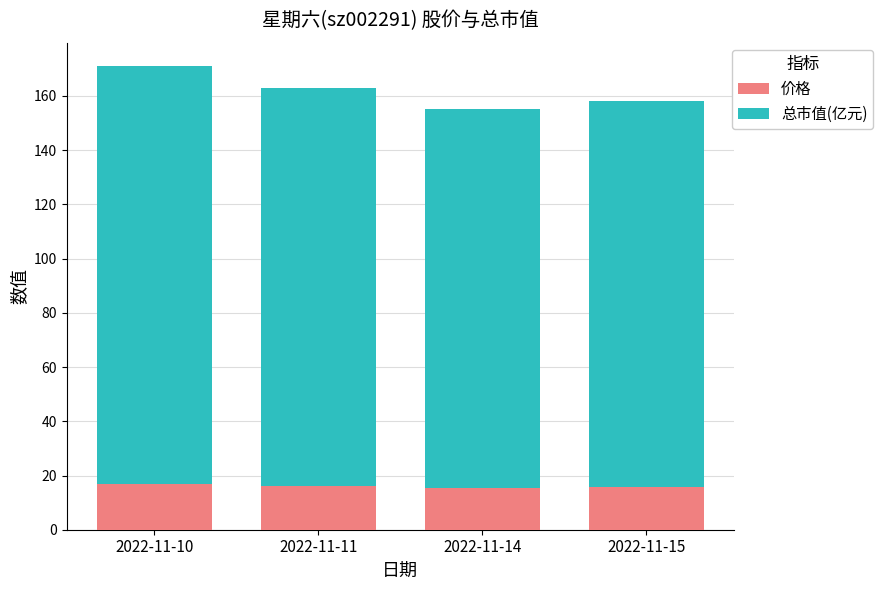

The 价格 series shows 8.5 at 2022-11-10. True or false?

False